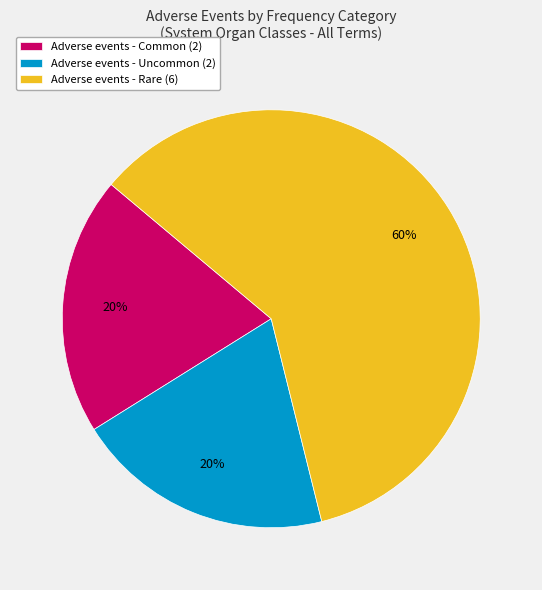

To the nearest percent, what portion does Adverse events - Common (2) represent?

20%